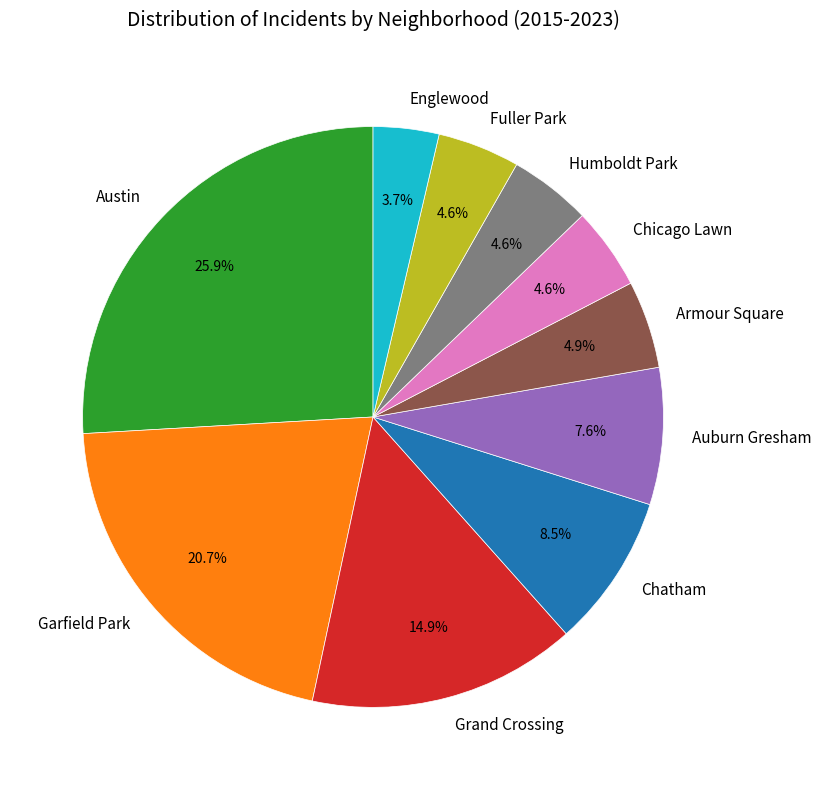

How many segments does this pie chart have?

10